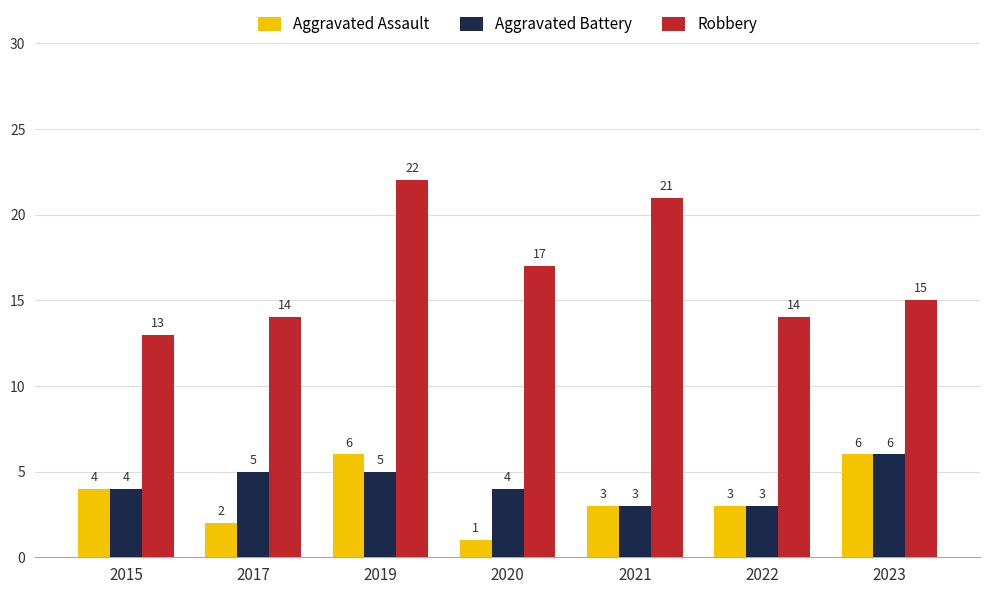

How many Aggravated Battery values are between 3 and 5?

6